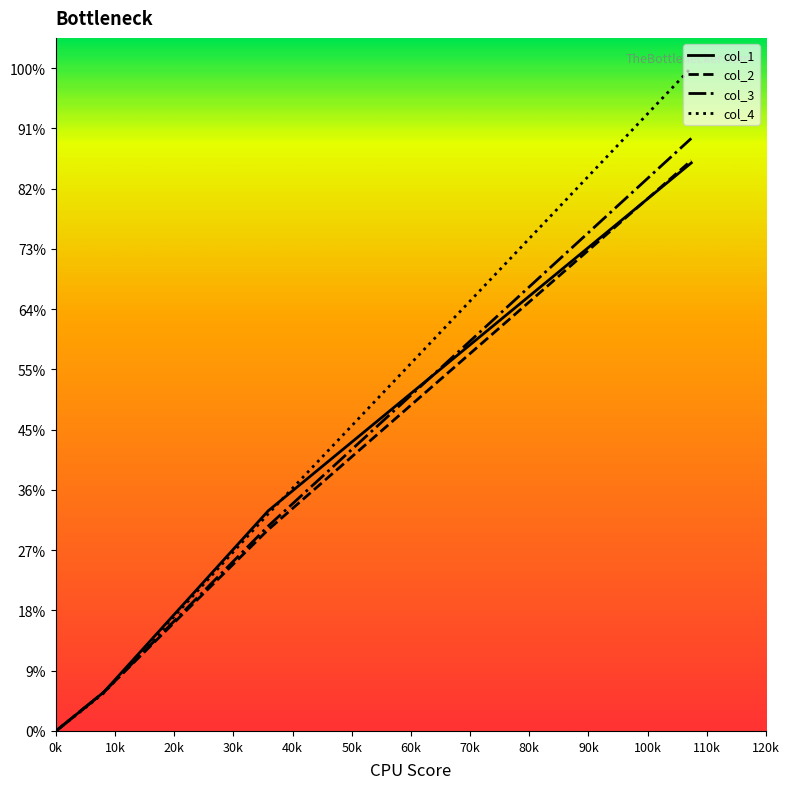

Is this an area chart (filled region under the line)?

No